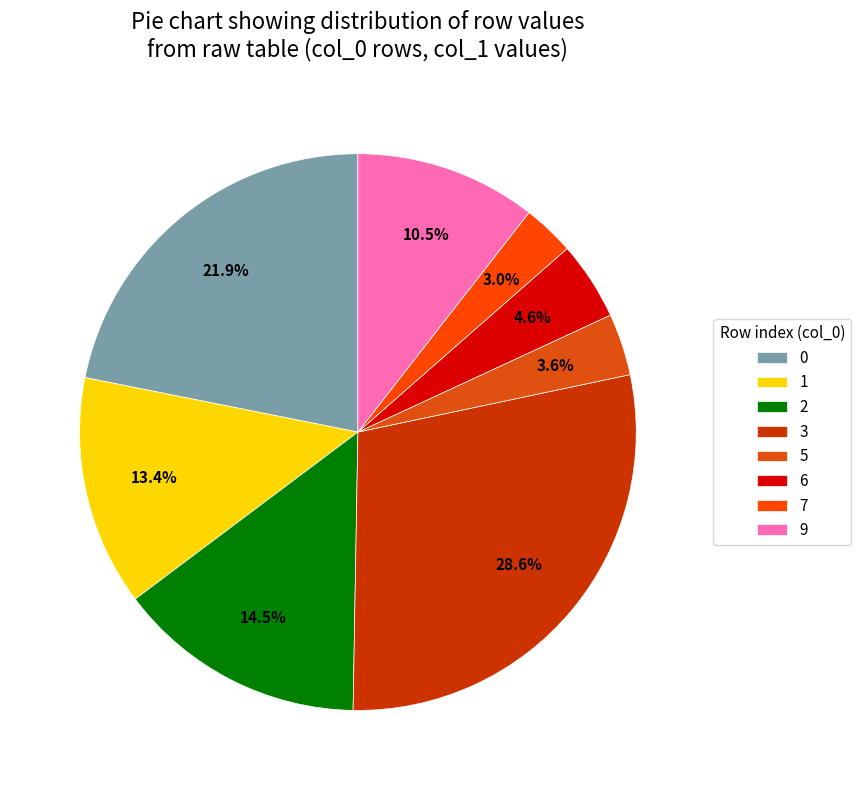

Does 3 account for over 50% of the chart?

No